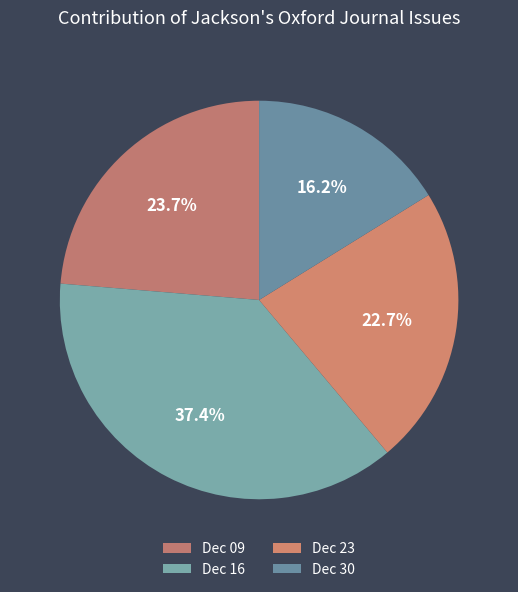

Is there a majority slice in this chart?

No